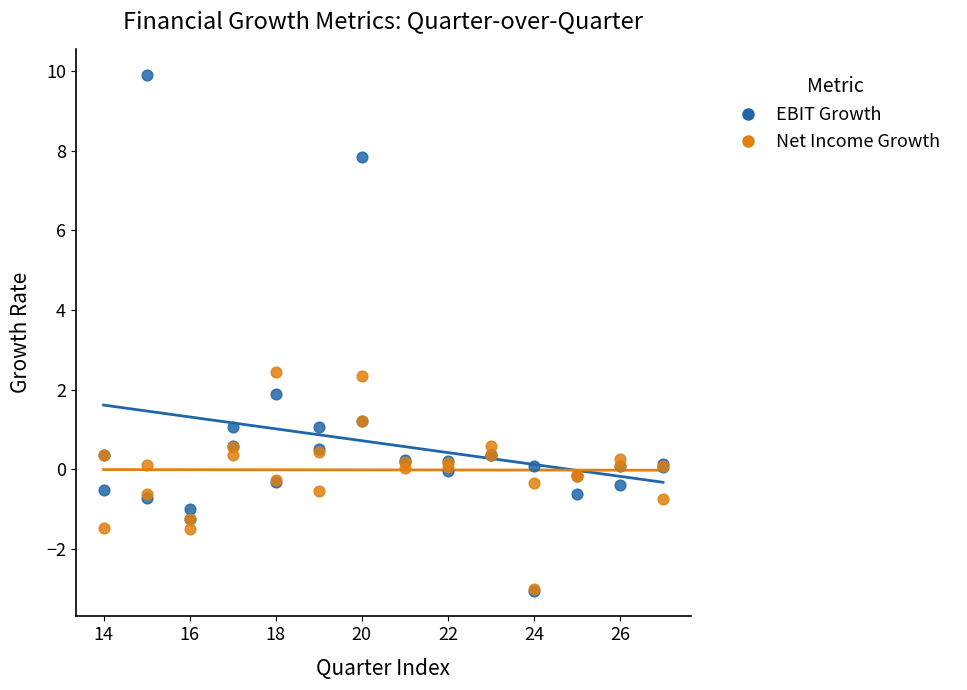

Which series has the widest spread of Y values?

EBIT Growth